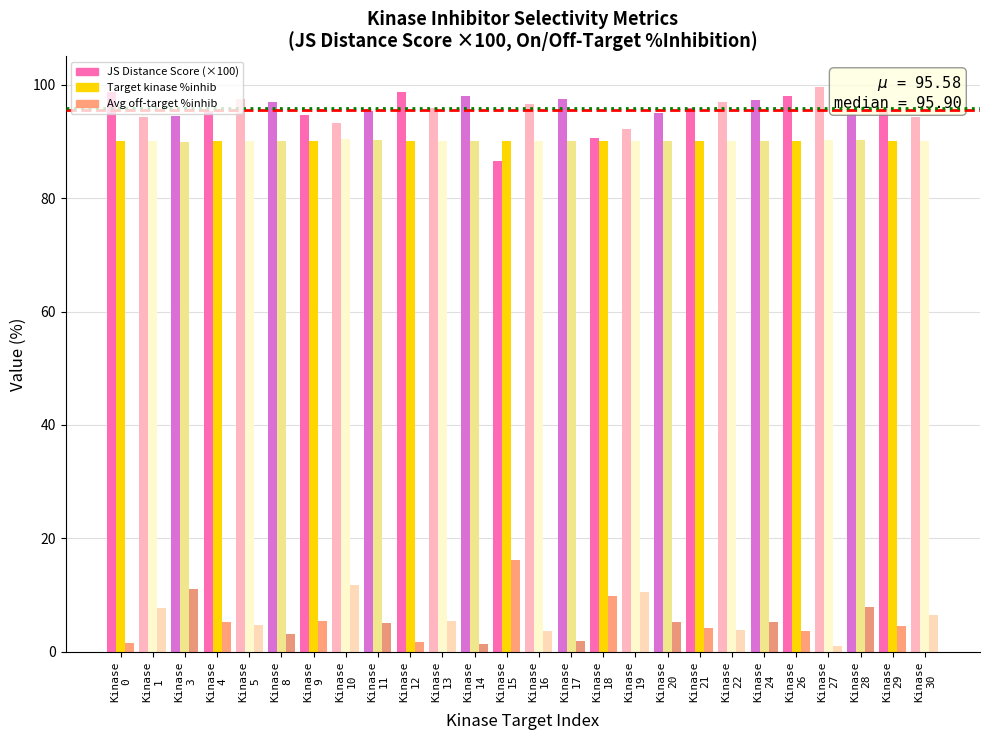

What is the greatest value displayed?

99.6